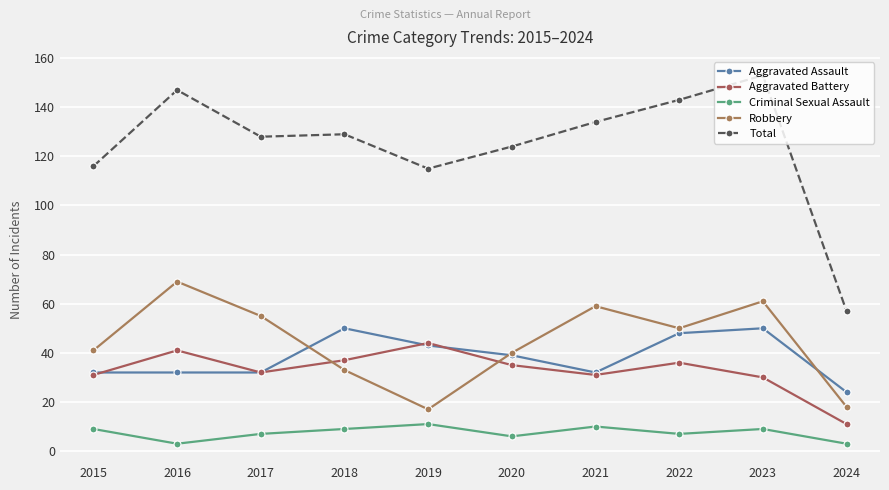

What is the sum of all Aggravated Battery values?

328